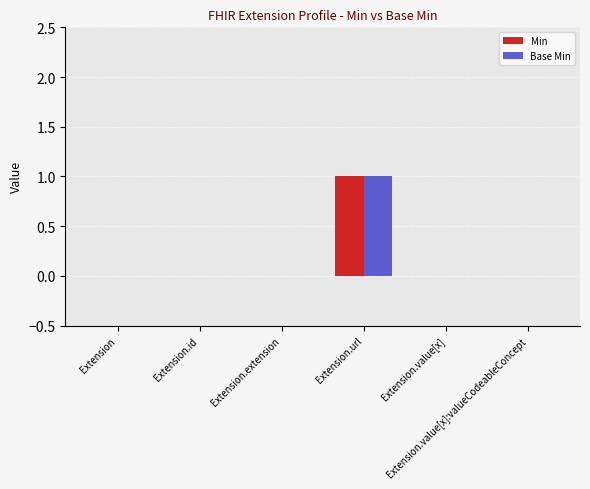

How many categories are shown in the chart?

6